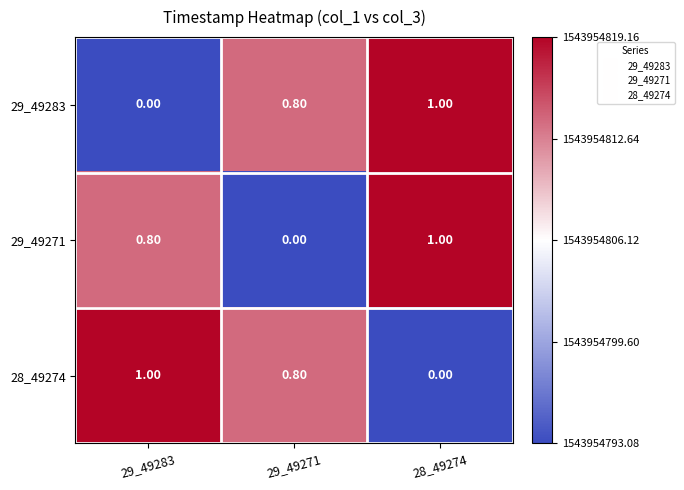

How many categories are shown in the chart?

3